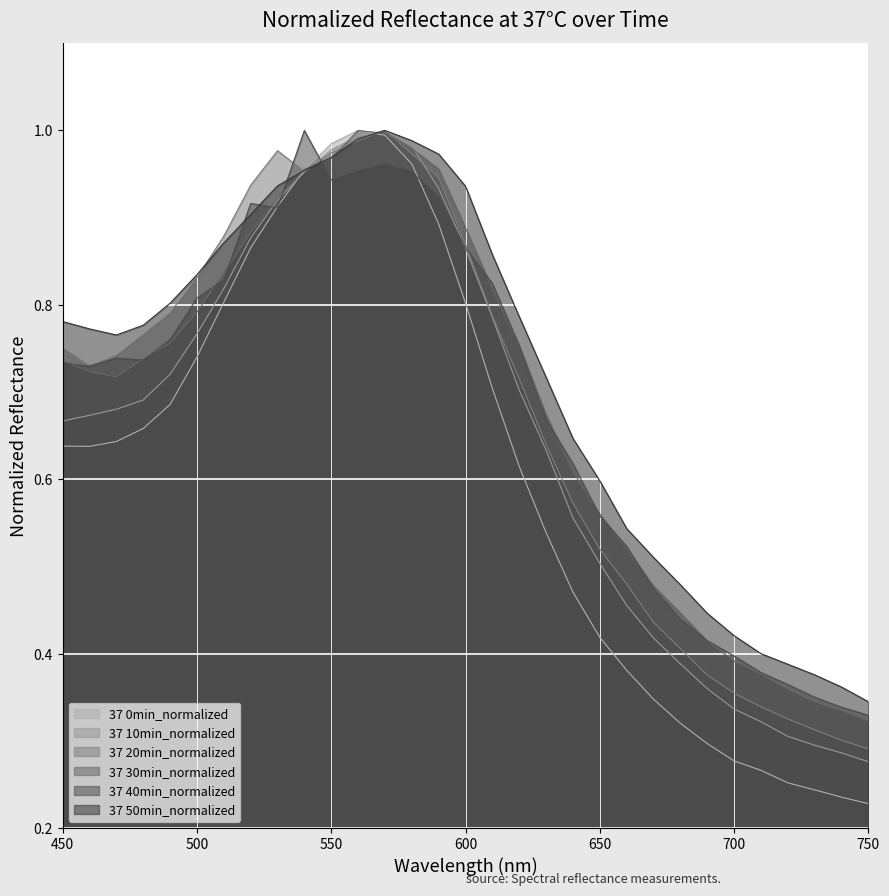

The value of 37 20min_normalized at 720 is 0.1. True or false?

False